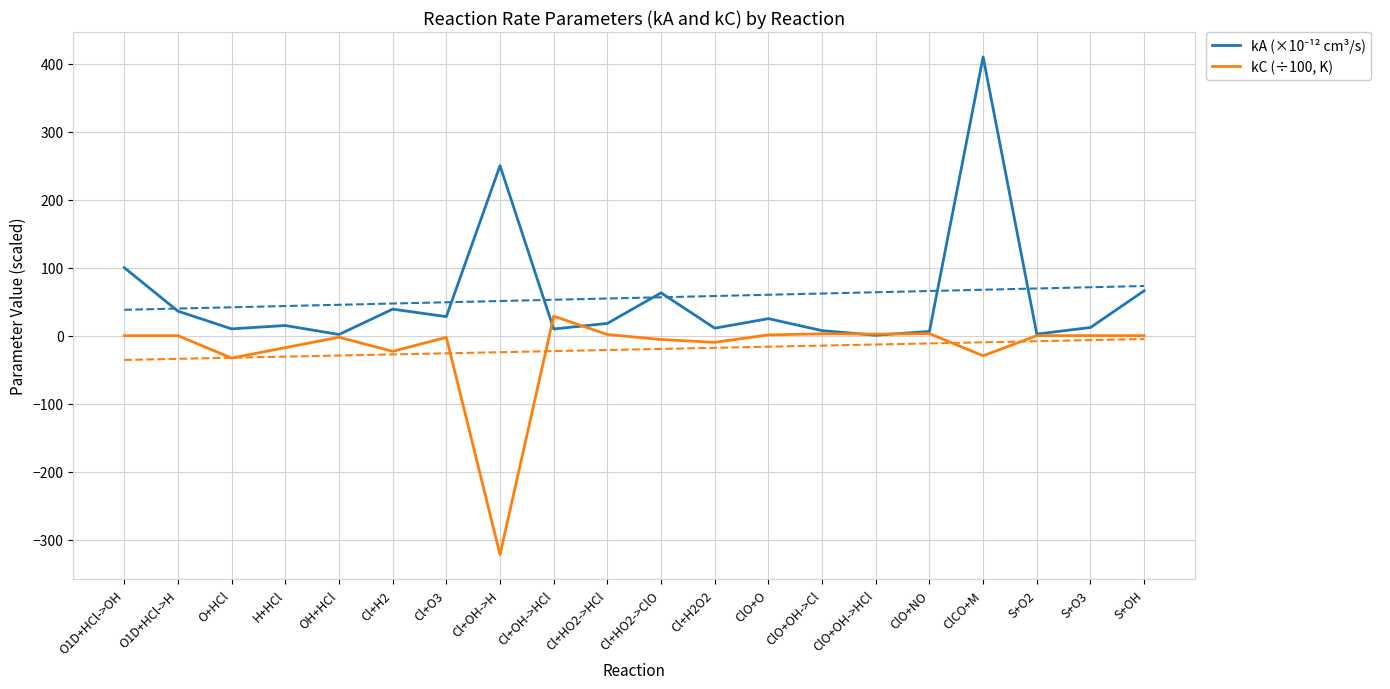

What is the difference between the kA (×10⁻¹² cm³/s) values at Cl+OH->HCl and ClO+OH->Cl?

2.4